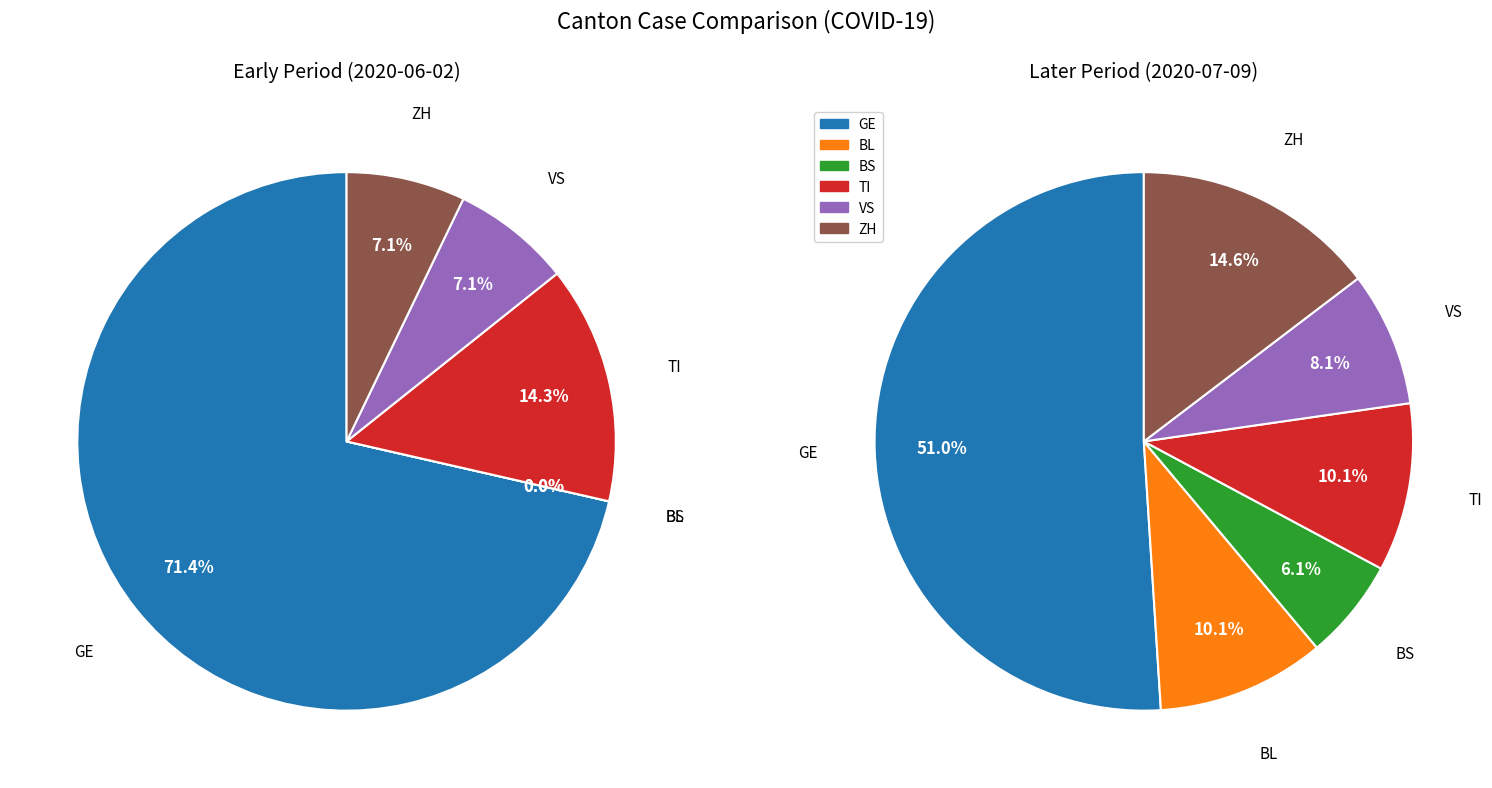

Which series has the largest range (max minus min)?

GE